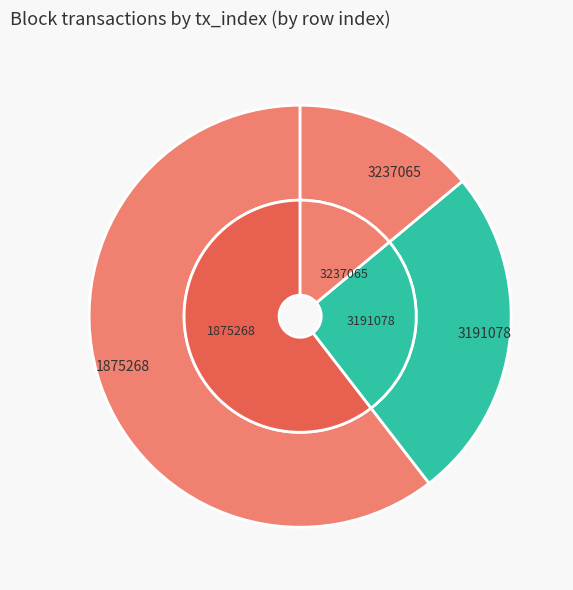

Is there any slice that represents more than half of the pie?

Yes